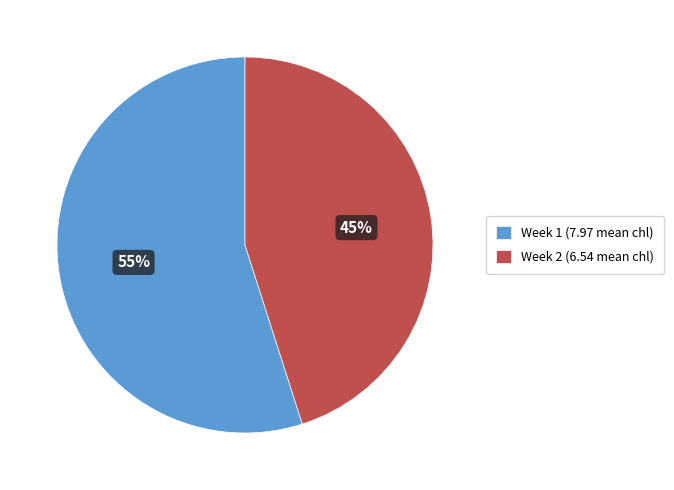

How many segments does this pie chart have?

2